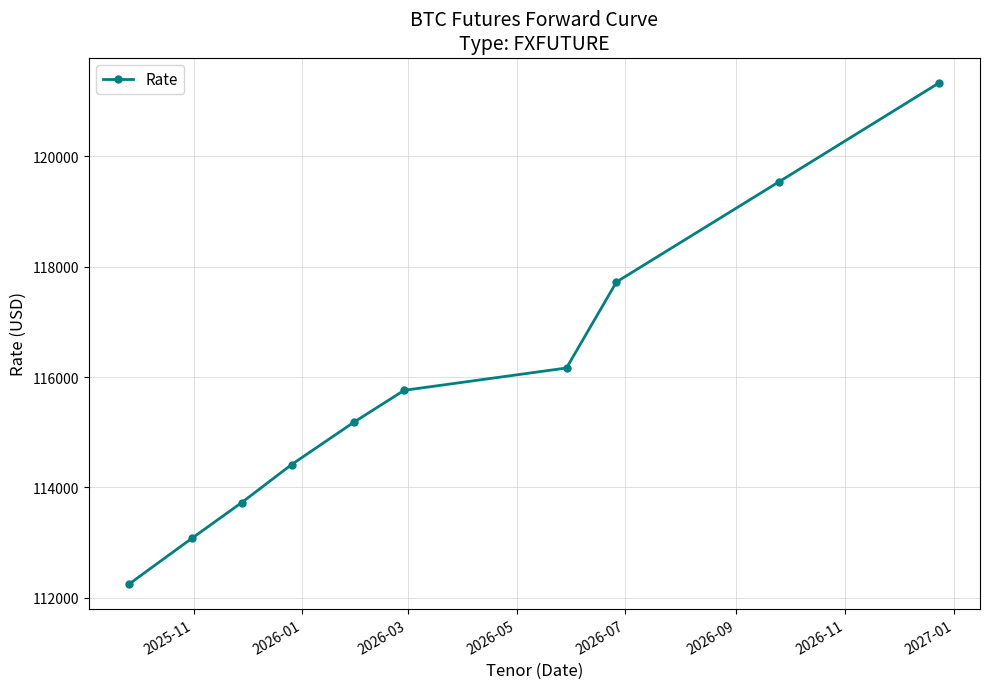

Reading left to right, transcribe all the data shown in this chart.

112250	113075	113725	114415	115185	115760	116165	117725	119540	121340